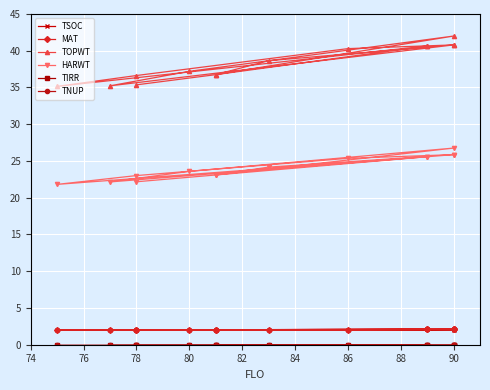

What is the total value across all series at 76?

63.9